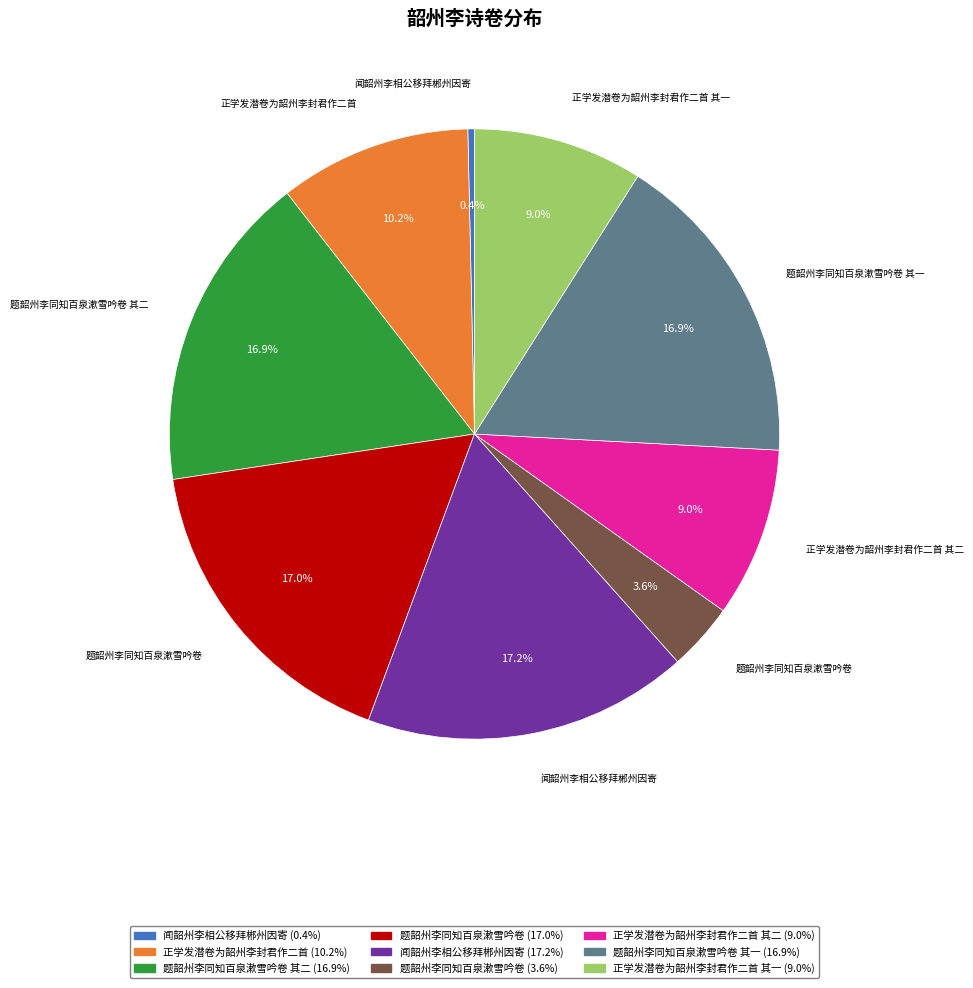

Is there any slice that represents more than half of the pie?

No